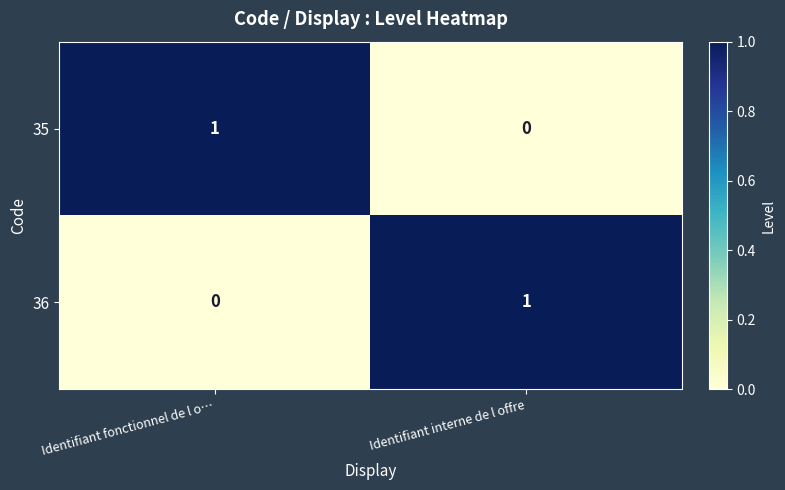

True or false: 35 has a value of 0 at Identifiant interne de l offre.

True